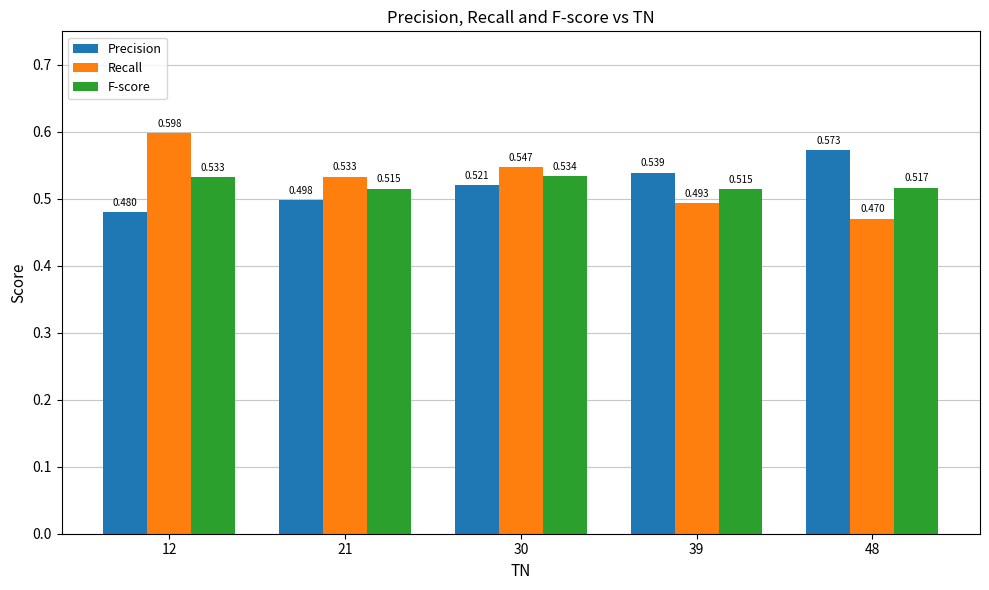

Rank the series by their maximum value, from highest to lowest.

Recall, Precision, F-score